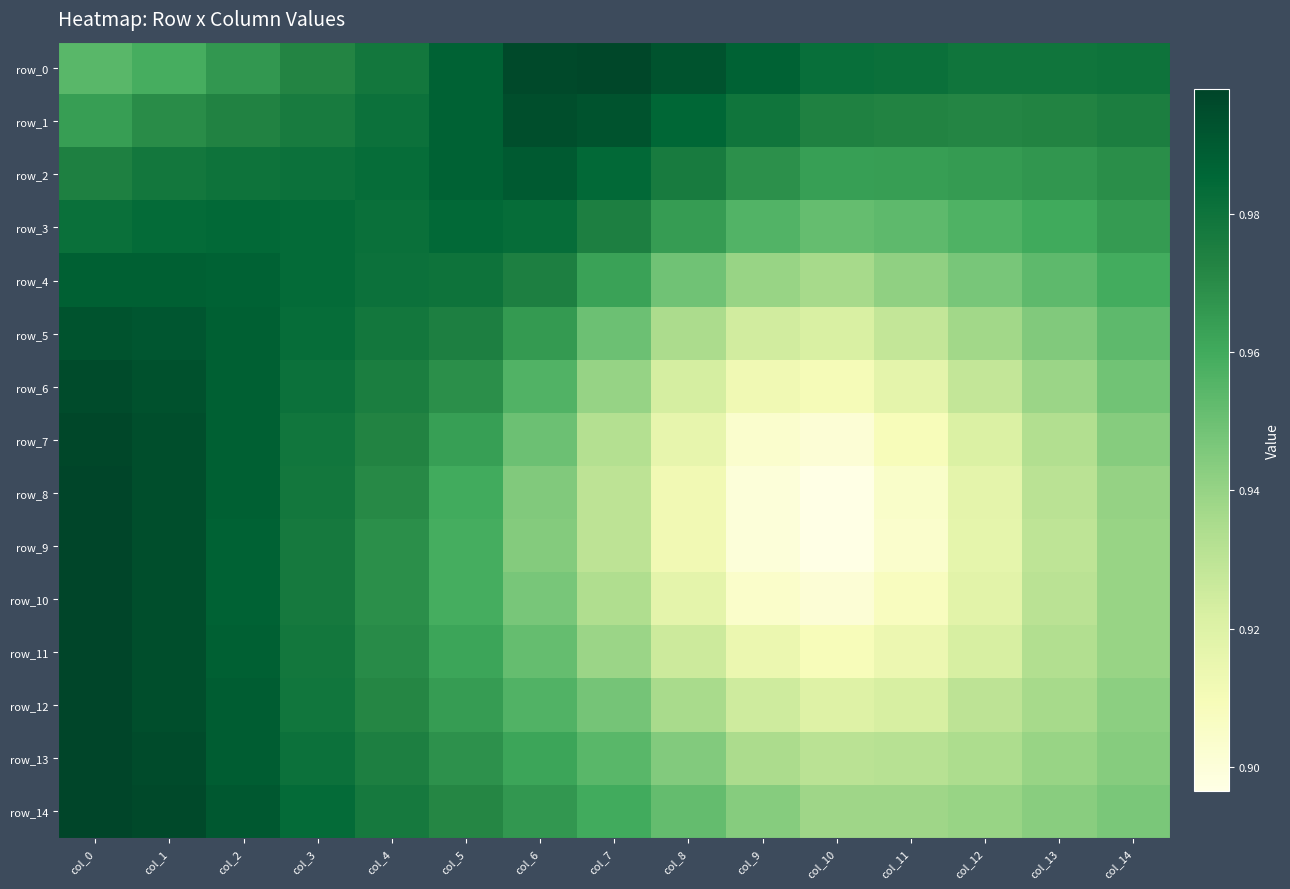

What is the minimum value shown in the chart?

0.9